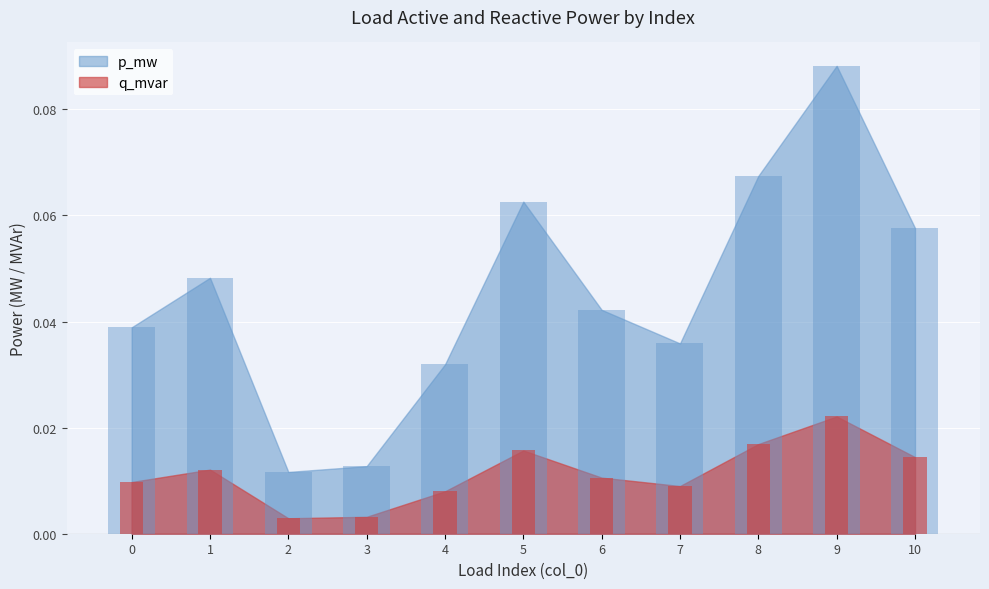

The p_mw series shows 0.1 at 5. True or false?

True